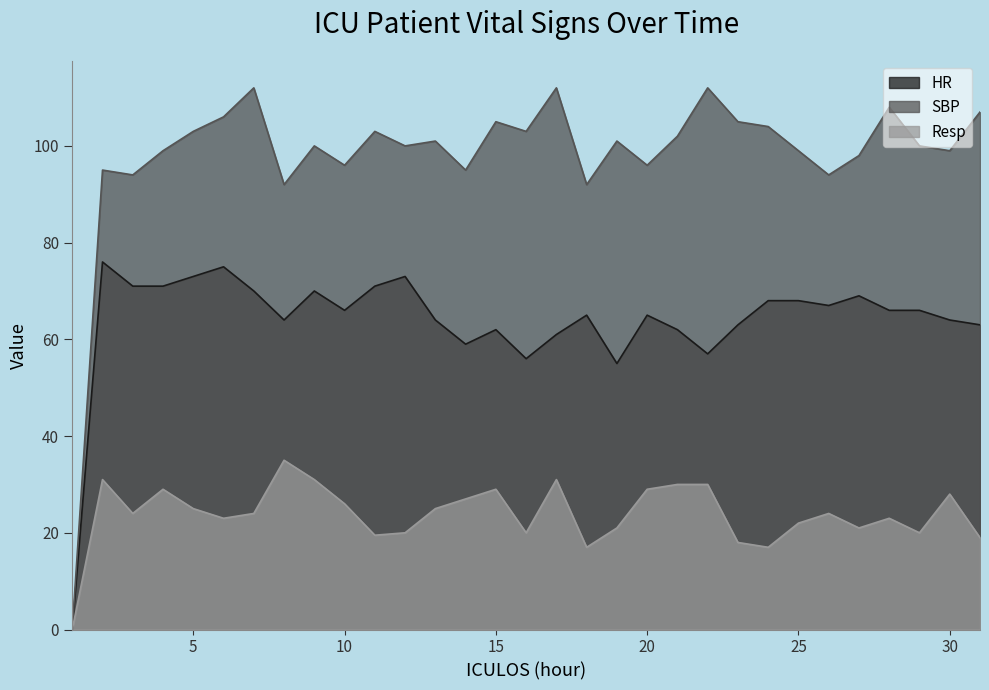

Does the chart have visible grid lines?

No